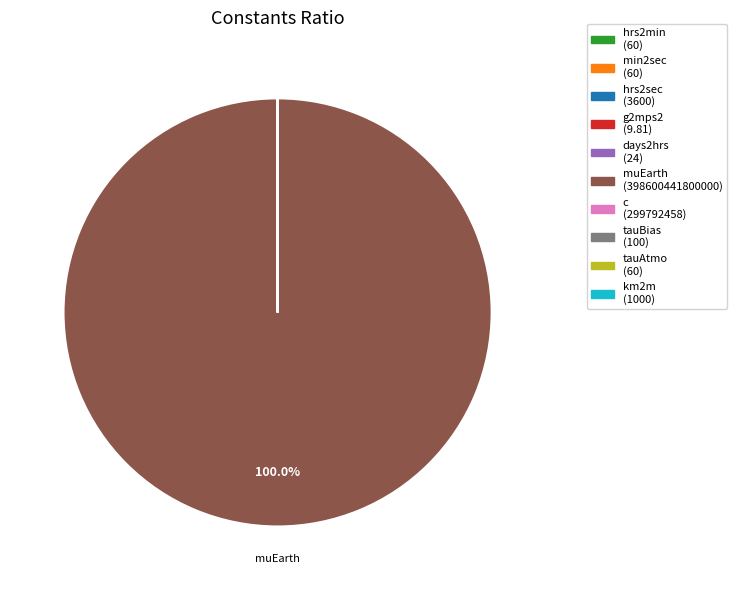

Is it true that hrs2sec is 0% of the pie?

True